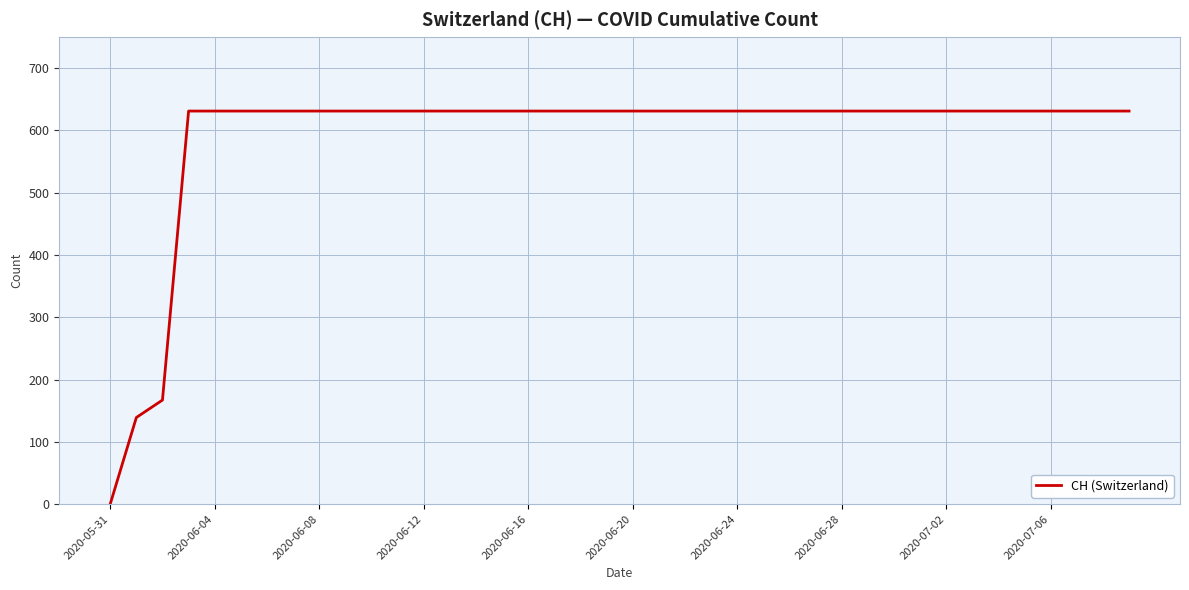

Reading left to right, what are all the values shown in this chart?

0	139	167	631	631	631	631	631	631	631	631	631	631	631	631	631	631	631	631	631	631	631	631	631	631	631	631	631	631	631	631	631	631	631	631	631	631	631	631	631